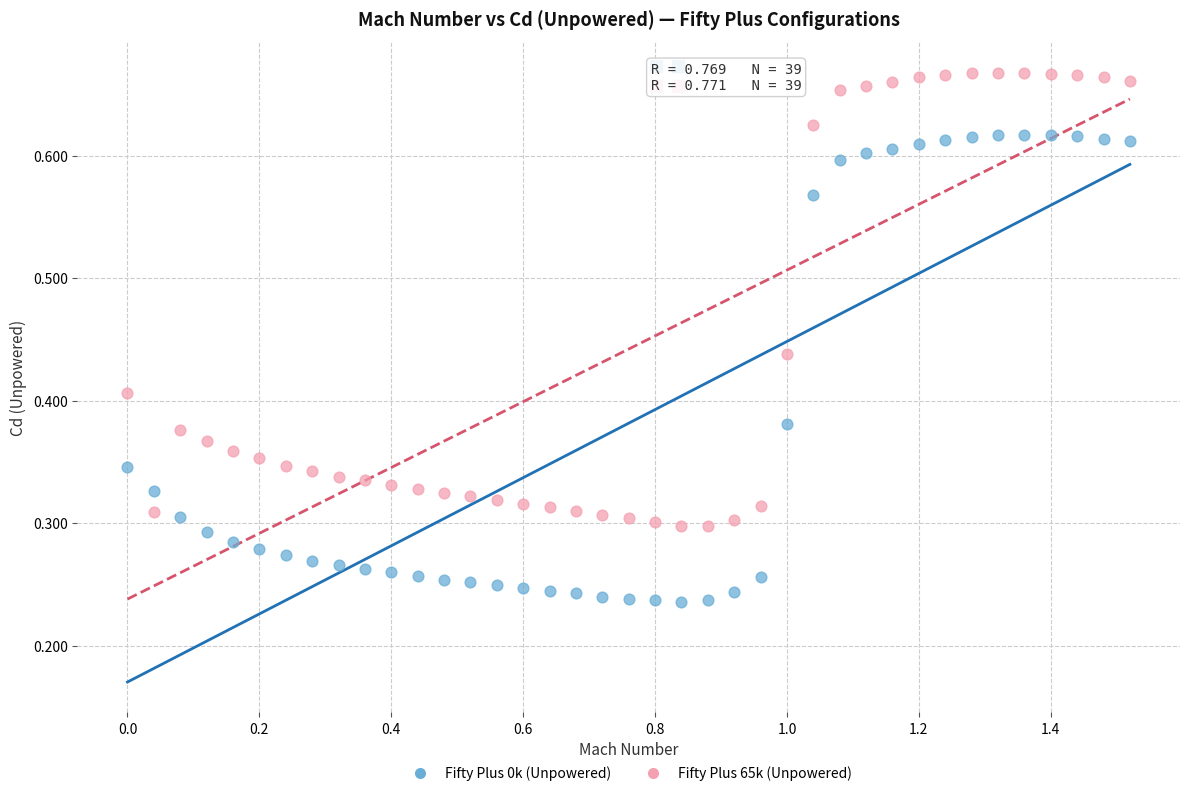

Across all data points, what is the range of X values (max minus min)?

1.5